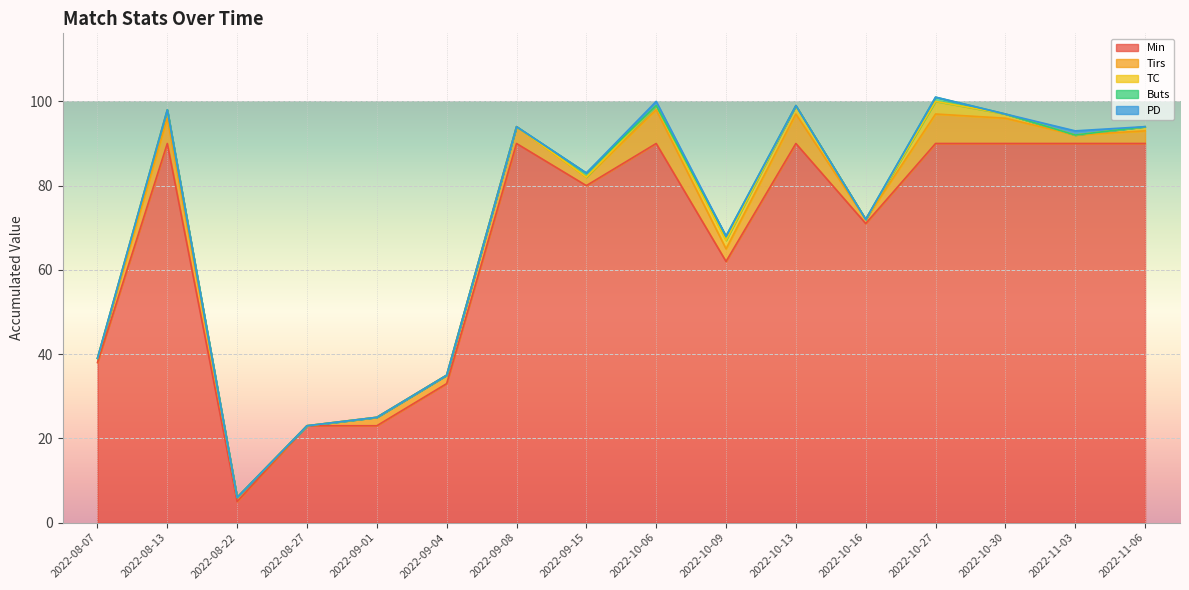

True or false: Tirs has a value of 9 at 2022-10-30.

False